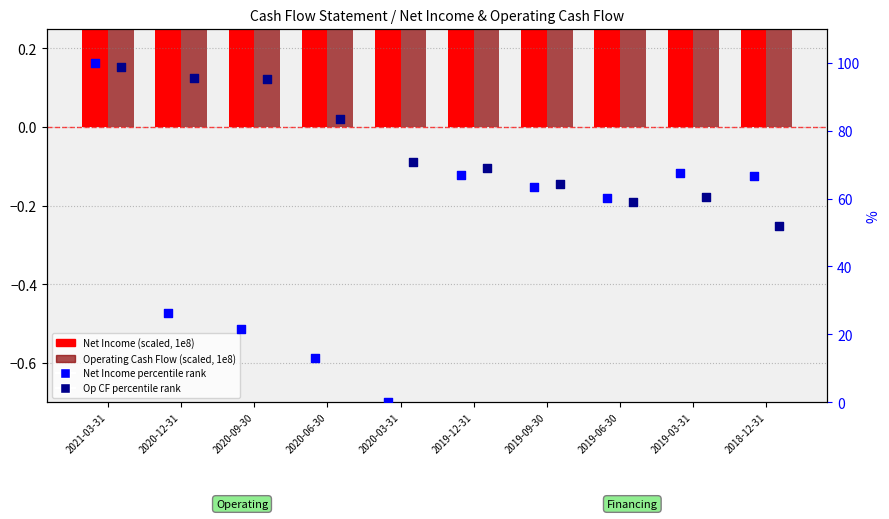

At which category is the sum across all series the highest?

2021-03-31